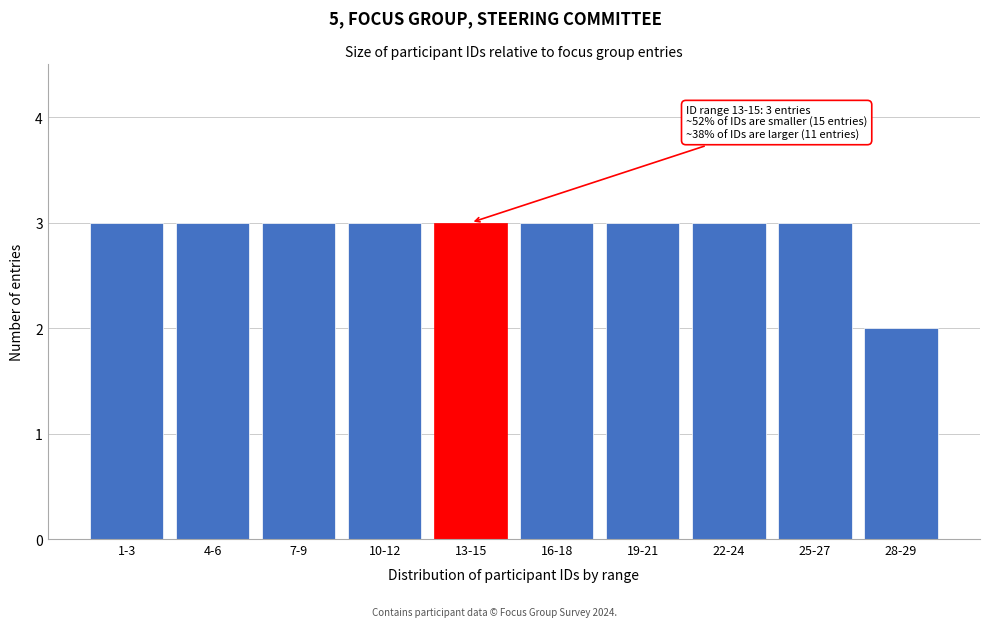

Reading left to right, list all the values displayed in this chart.

3	3	3	3	3	3	3	3	3	2